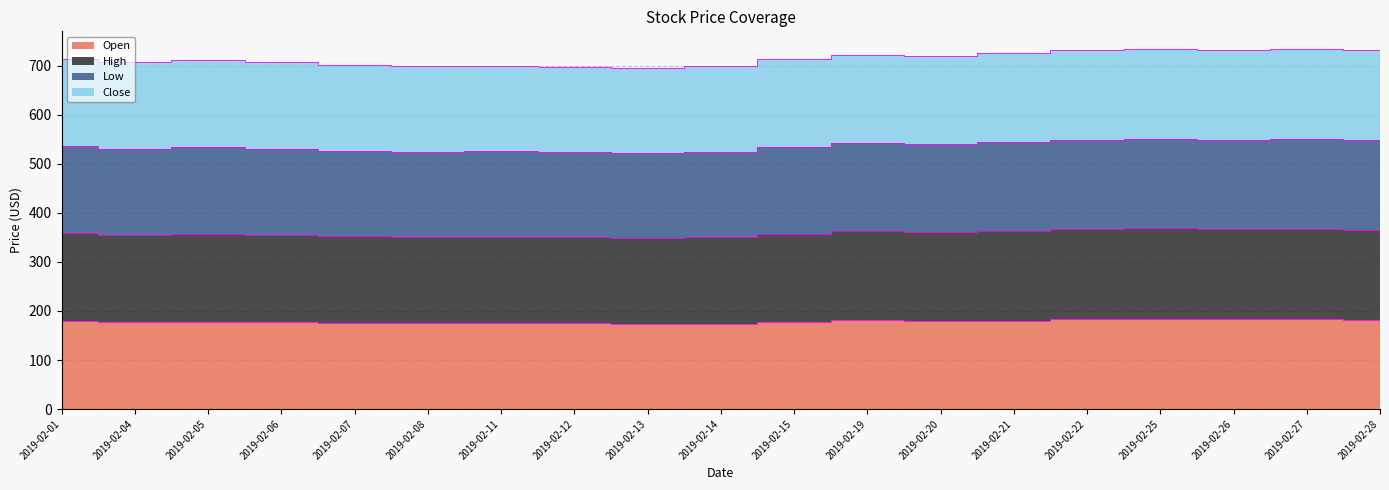

Which category has the lowest value in the High series?

2019-02-13